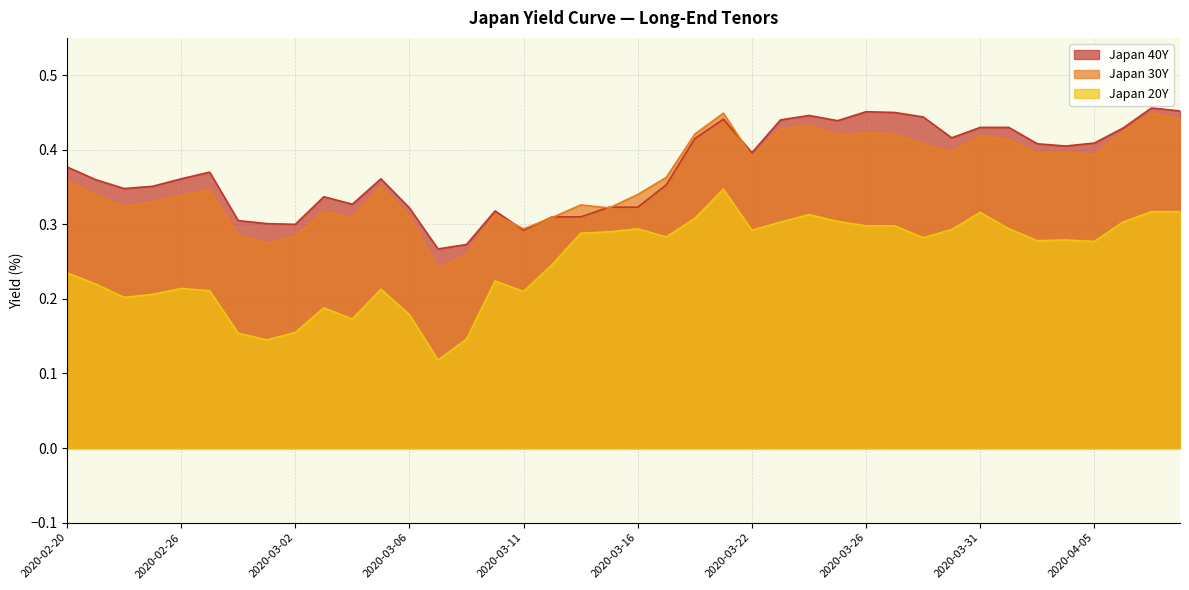

At 2020-02-25, list the series in order from smallest to largest.

Japan 20Y, Japan 30Y, Japan 40Y